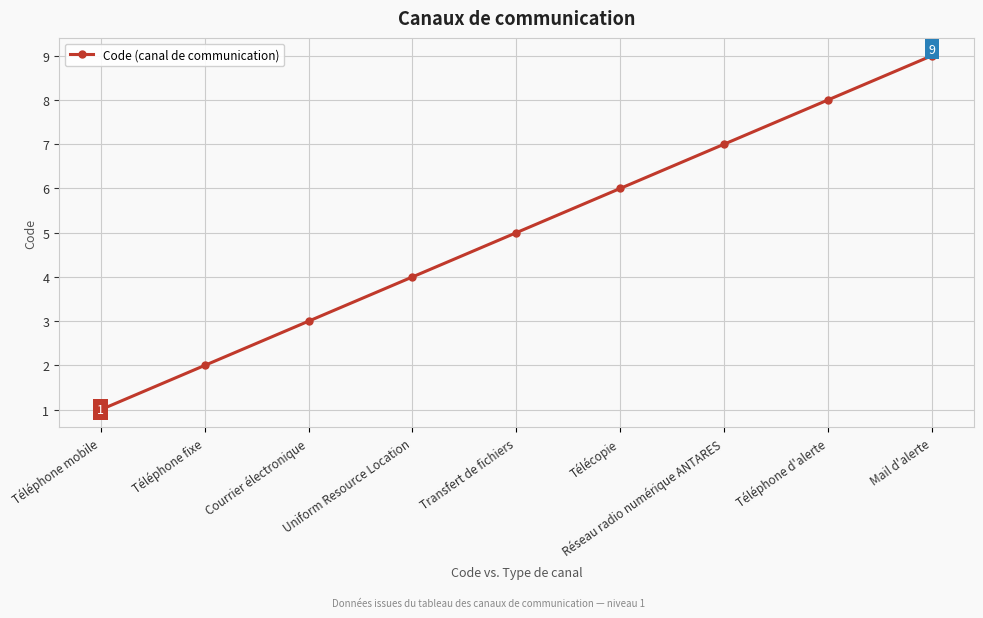

What is the maximum value shown in the chart?

9